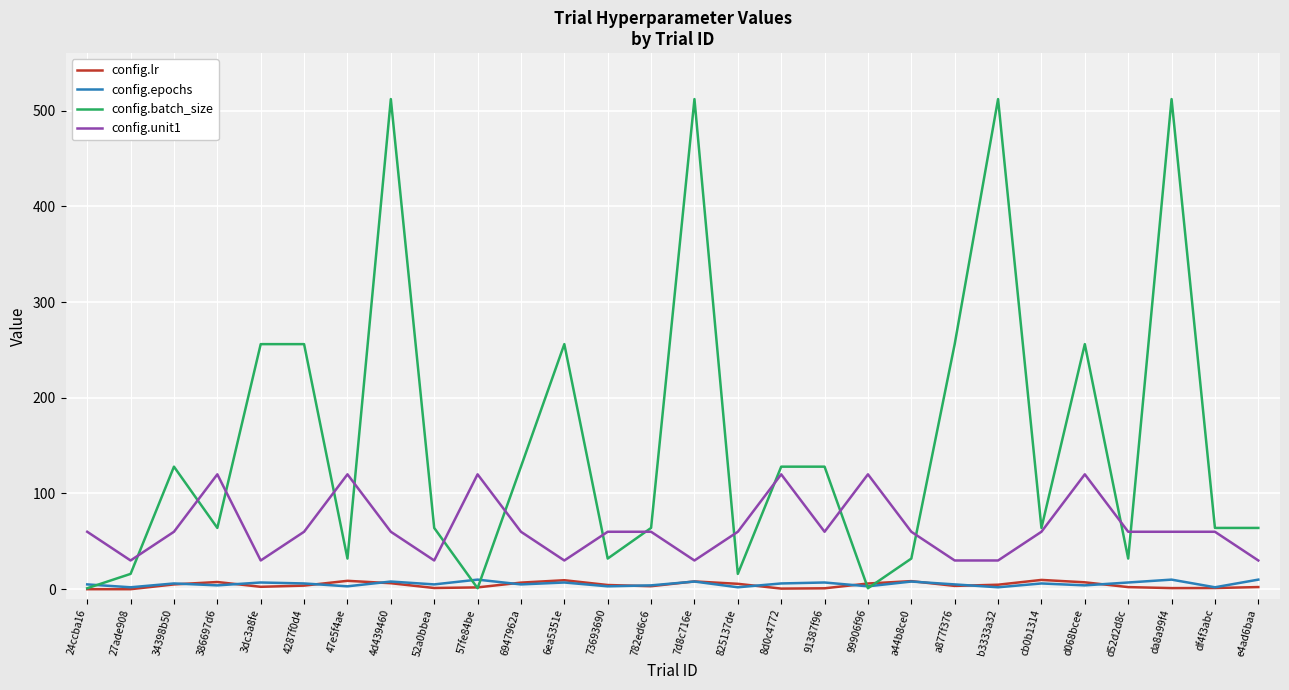

What value does the config.epochs series have at 4287f0d4?

6.0